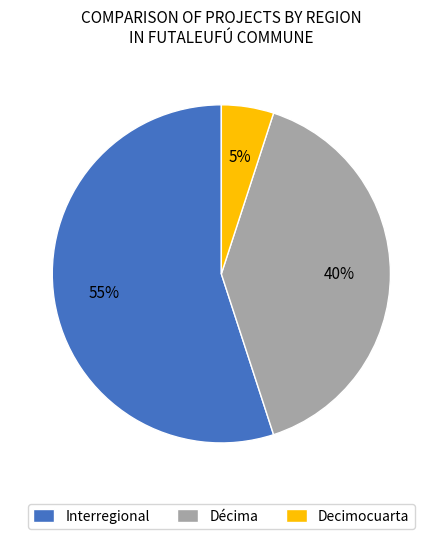

To the nearest percent, what is the average slice percentage?

33%